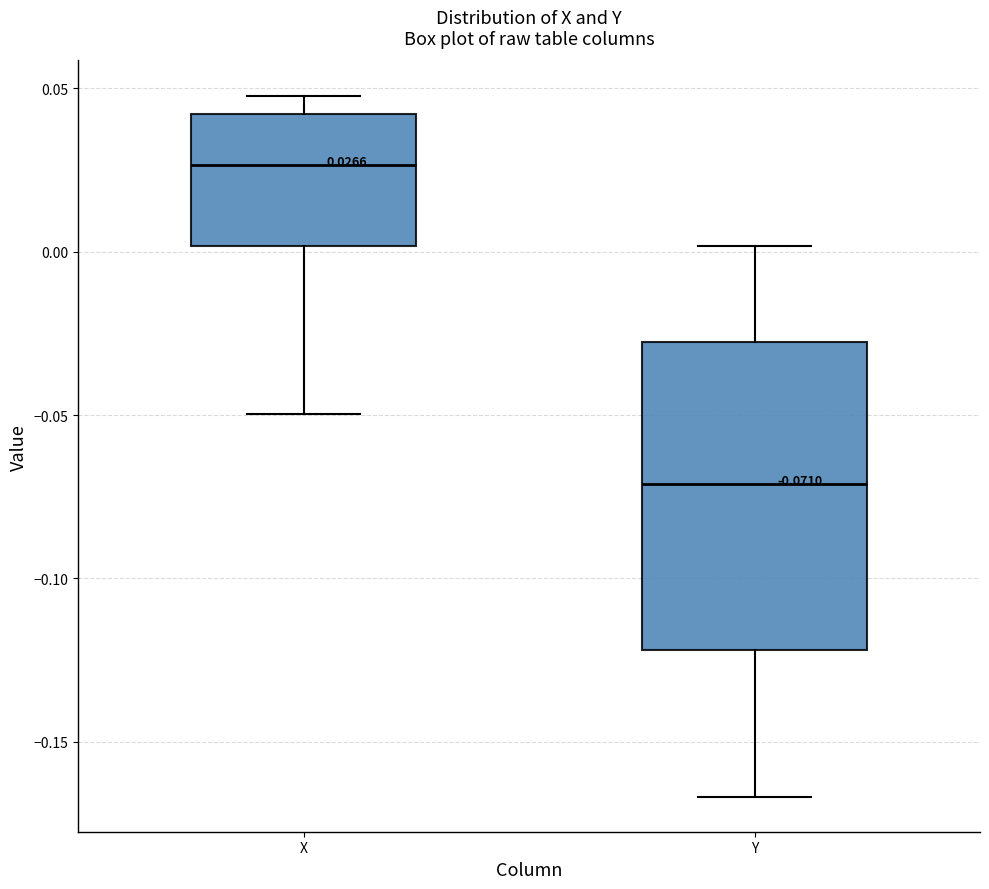

Which box is the tallest, from its lower edge to its upper edge?

Y